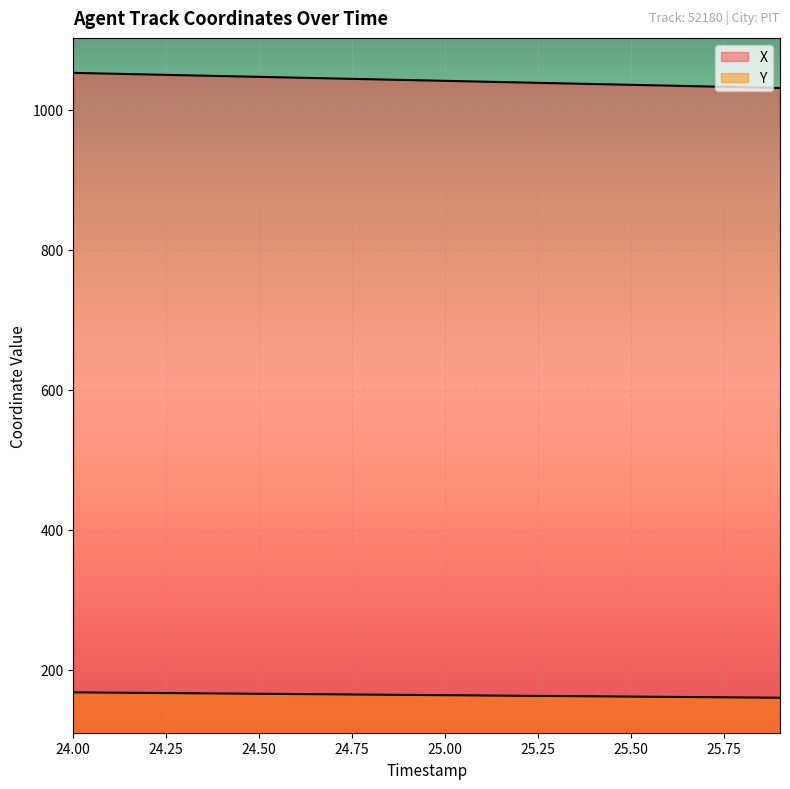

What is the value of the Y point at the 17th from the left?

160.9